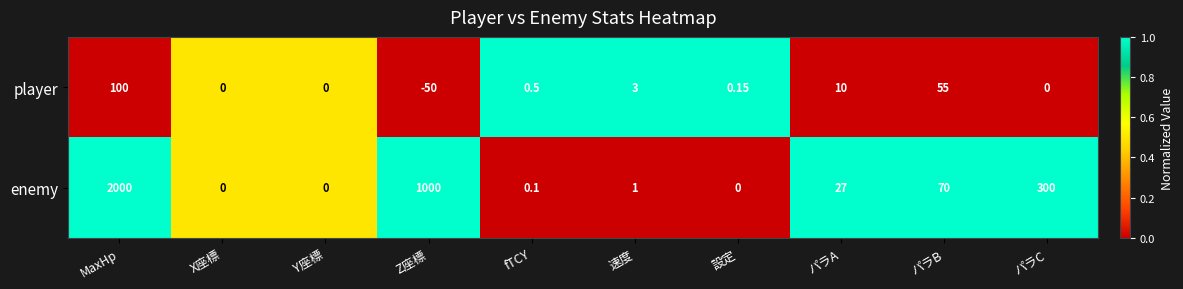

Where is player nearest to the value 25?

パラA